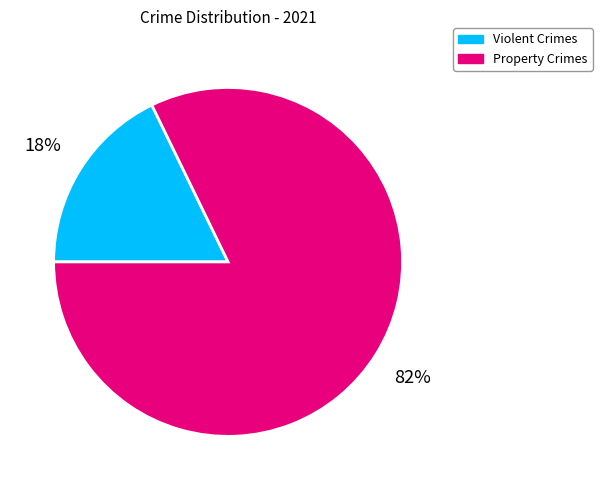

Which slice is the smallest?

Violent Crimes